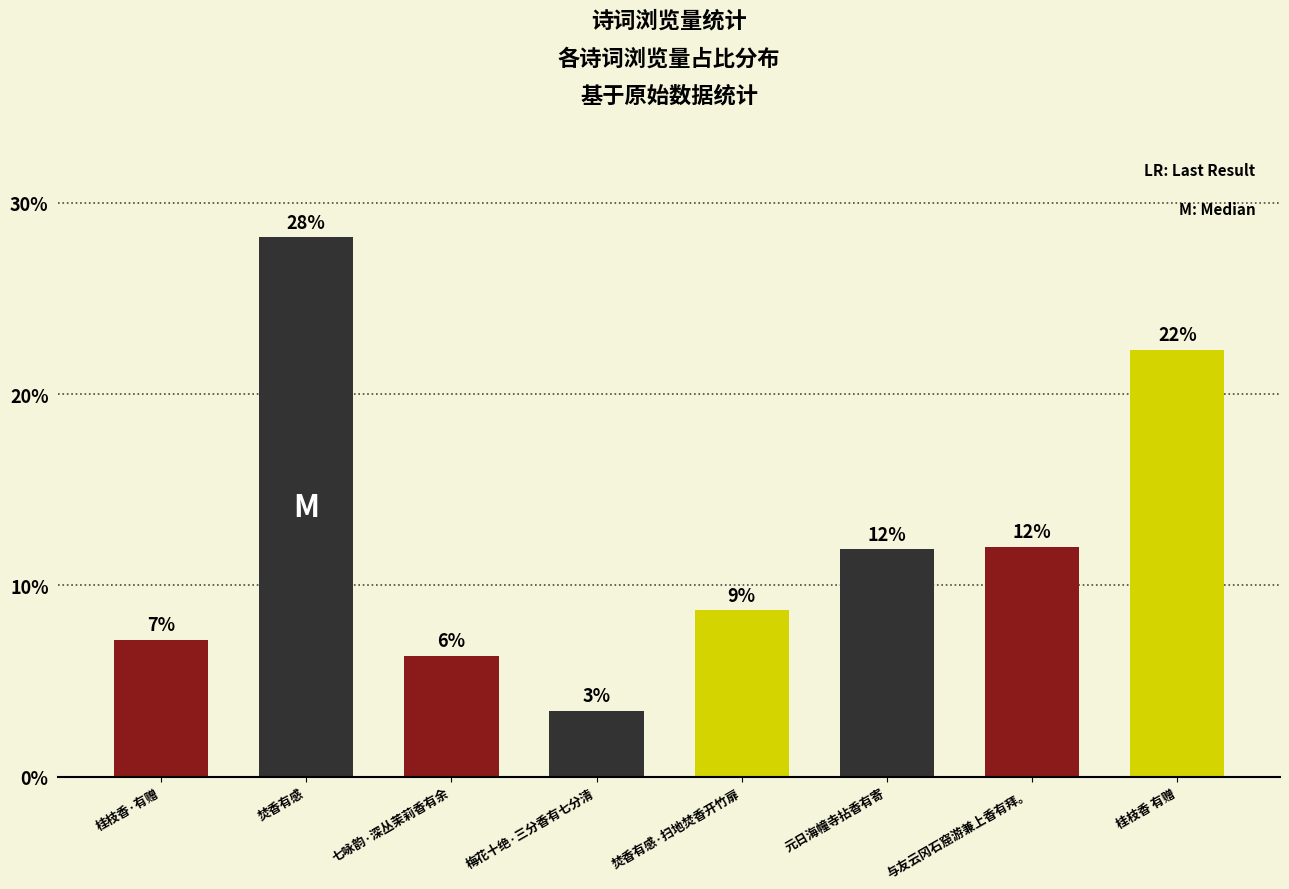

Approximately how many times larger is the value at 桂枝香 有赠 compared to 与友云冈石窟游兼上香有拜。?

1.9